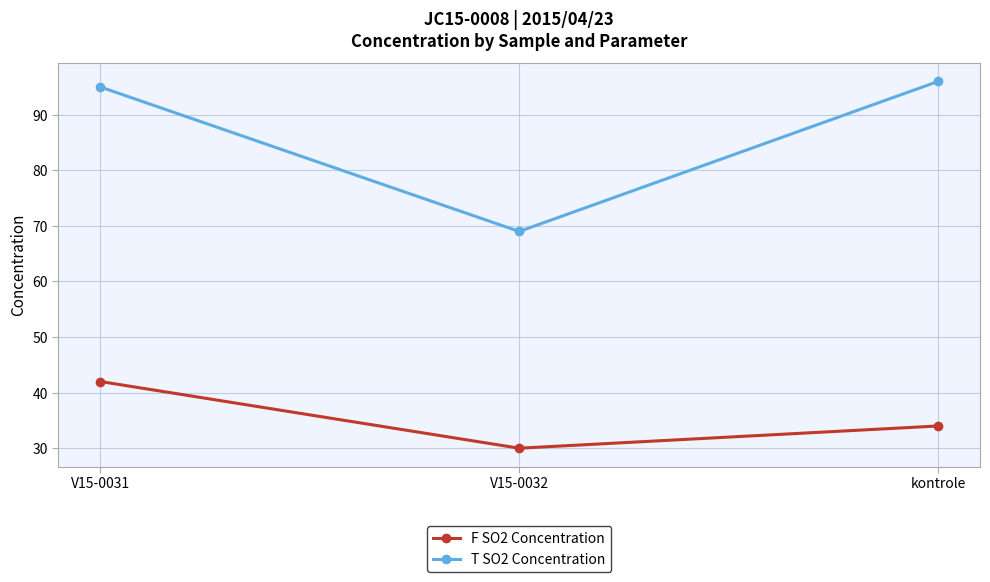

Reading right to left, extract all data points from this chart.

F SO2 Concentration: 34	30	42
T SO2 Concentration: 96	69	95